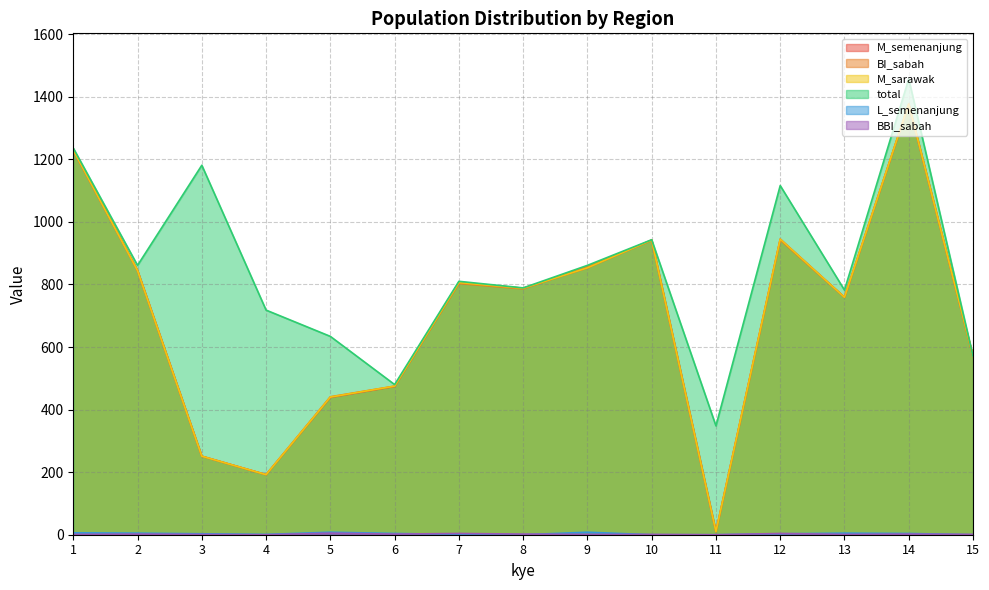

In L_semenanjung, how many points are higher than both neighbors (excluding endpoints)?

3